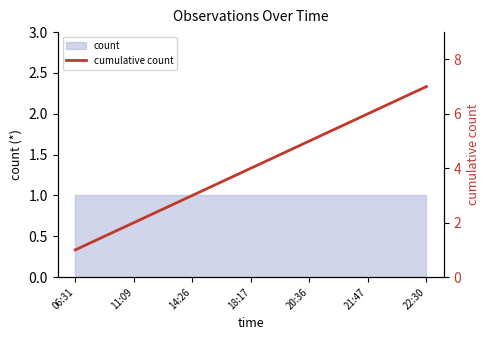

What is the change in value from 14:26 to 22:30?

+4